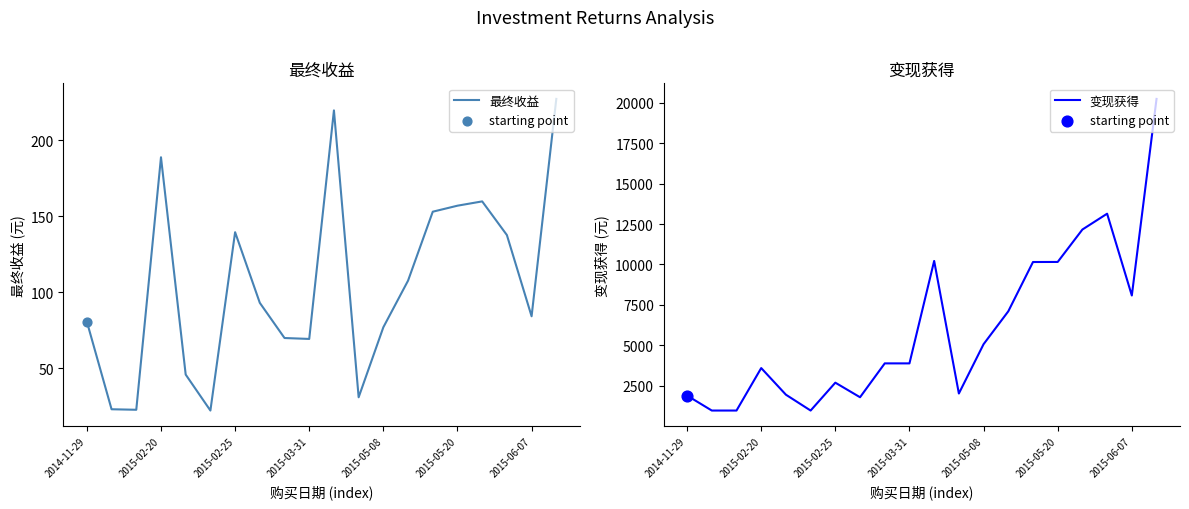

What is the total value across all series at 2015-02-20?

3791.7